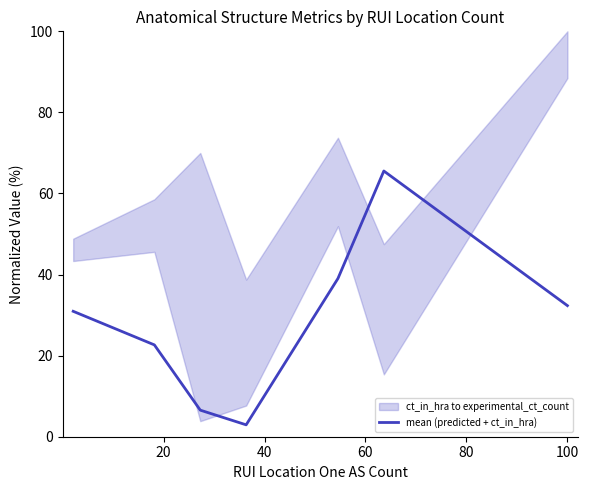

What is the highest value of the mean (predicted + ct_in_hra) series?

65.5